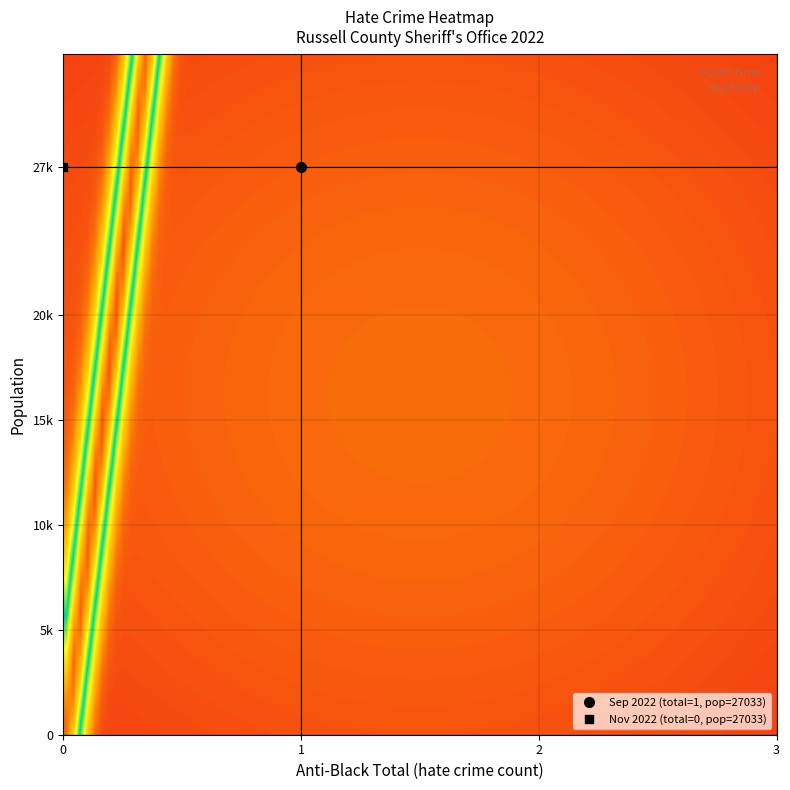

Which series has the largest total across all categories?

2022-09-01